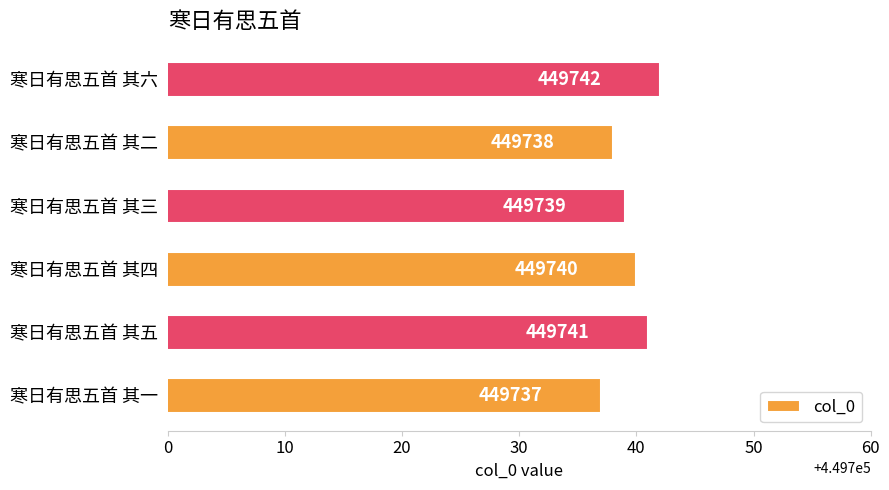

What is the maximum value shown in the chart?

449742